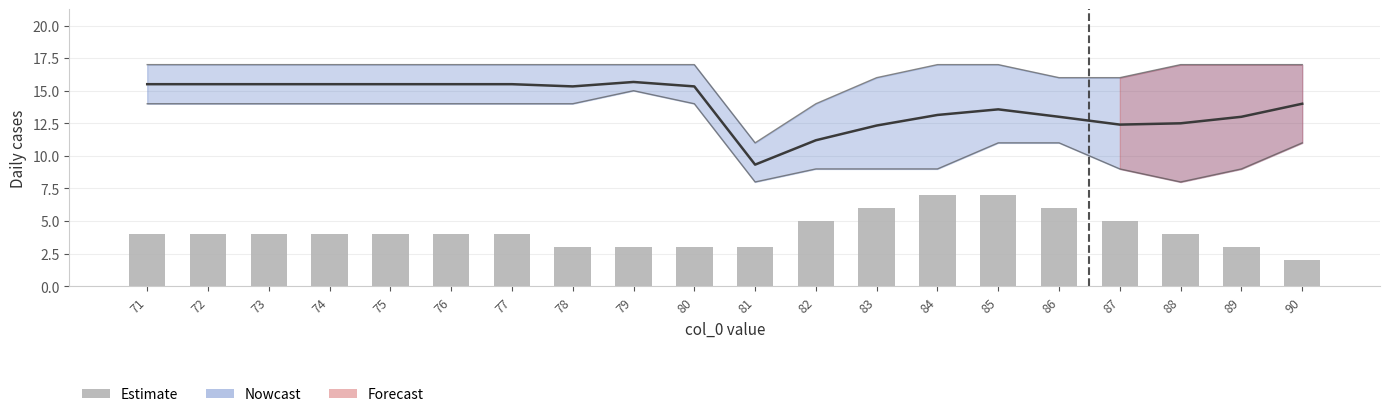

Are the bars grouped side by side (vs. stacked)?

No